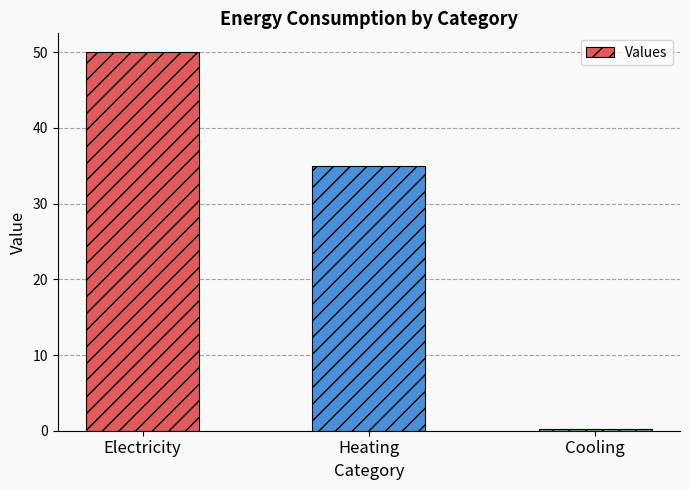

Reading right to left, list all the values displayed in this chart.

Cooling=0.3	Heating=35.0	Electricity=50.0